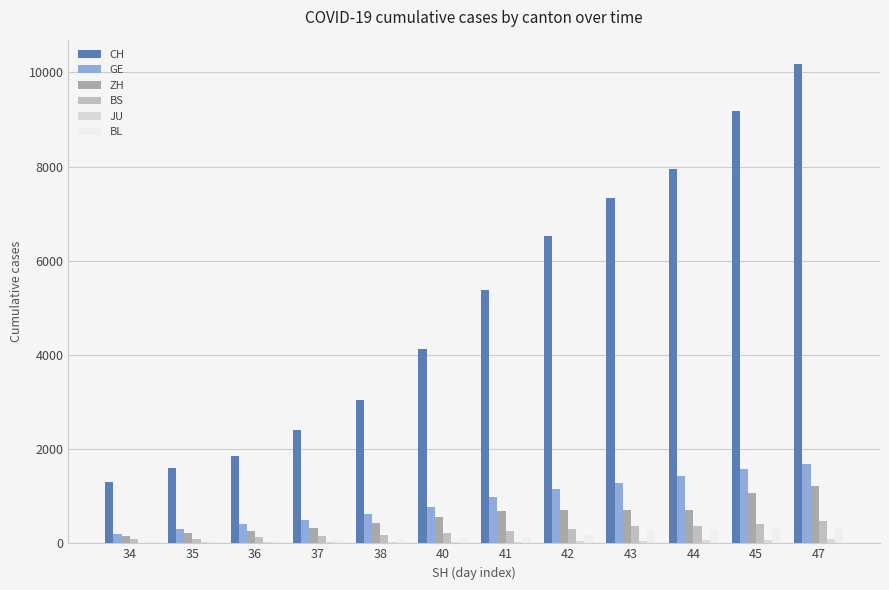

What is the difference between the ZH values at 40 and 34?

405